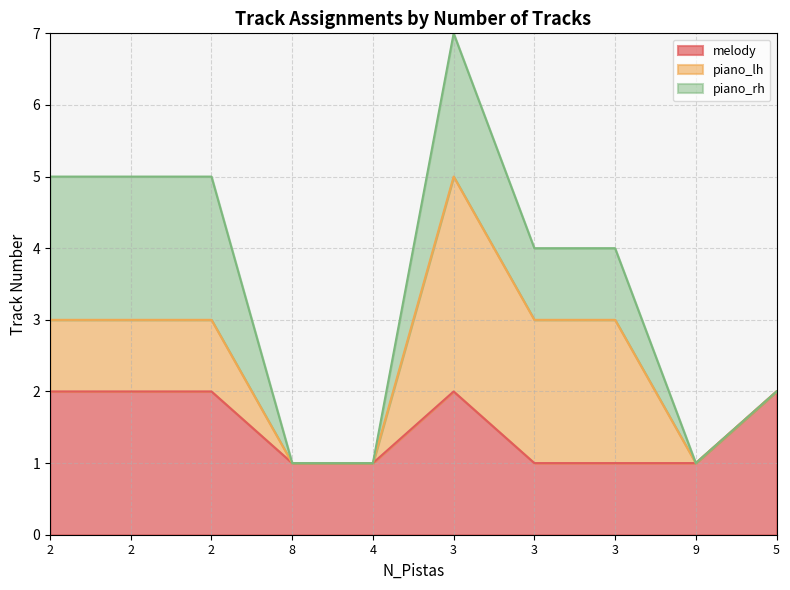

What value does the piano_lh series have at 2?

1